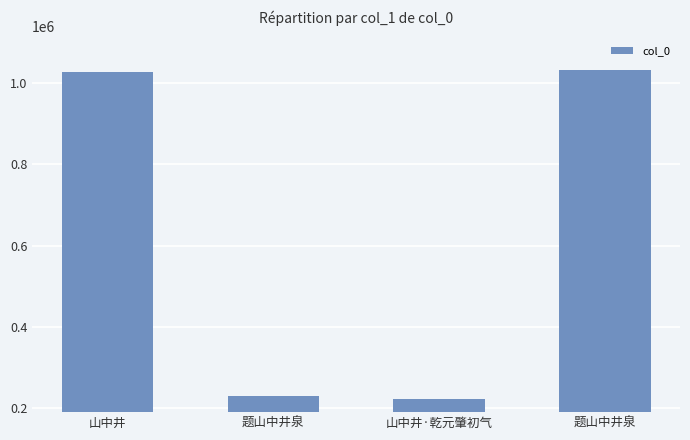

What is the difference between the values at 山中井·乾元肇初气 and 山中井?

805748